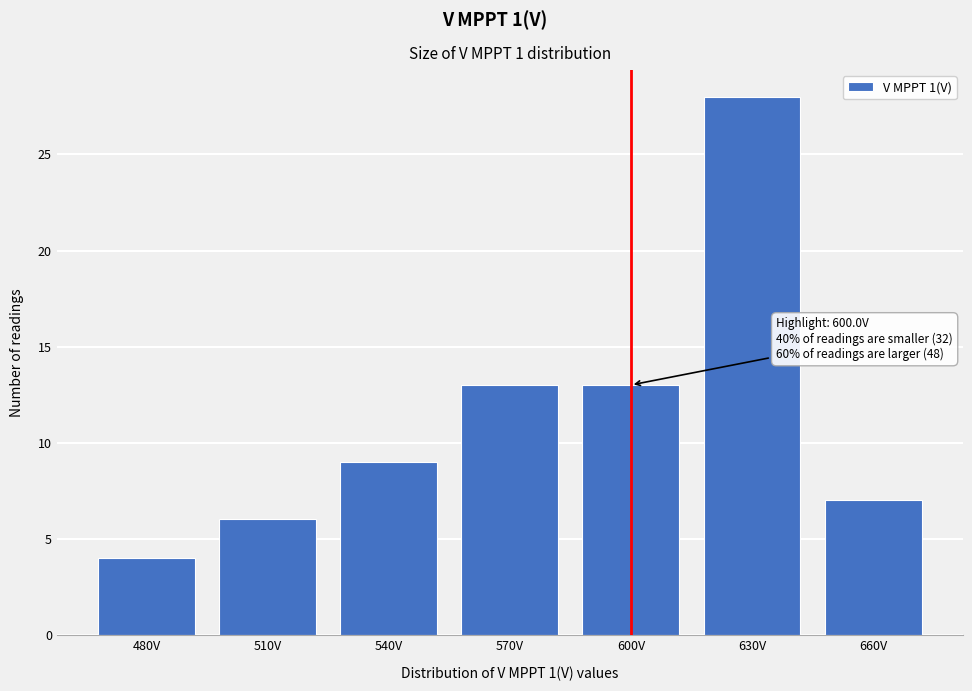

Reading left to right, extract all data points from this chart.

4	6	9	13	13	28	7